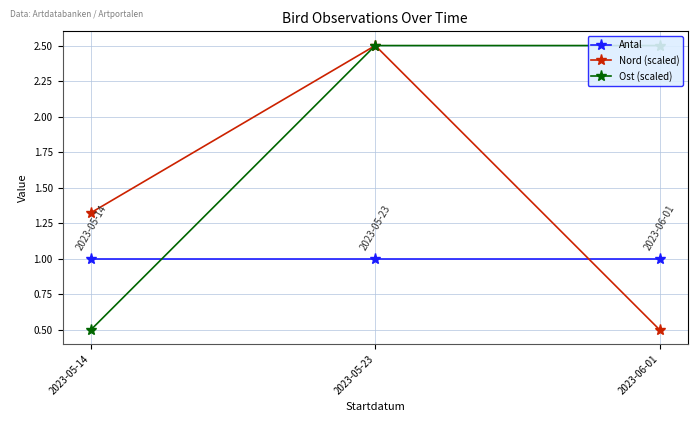

What is the smallest value displayed?

0.5